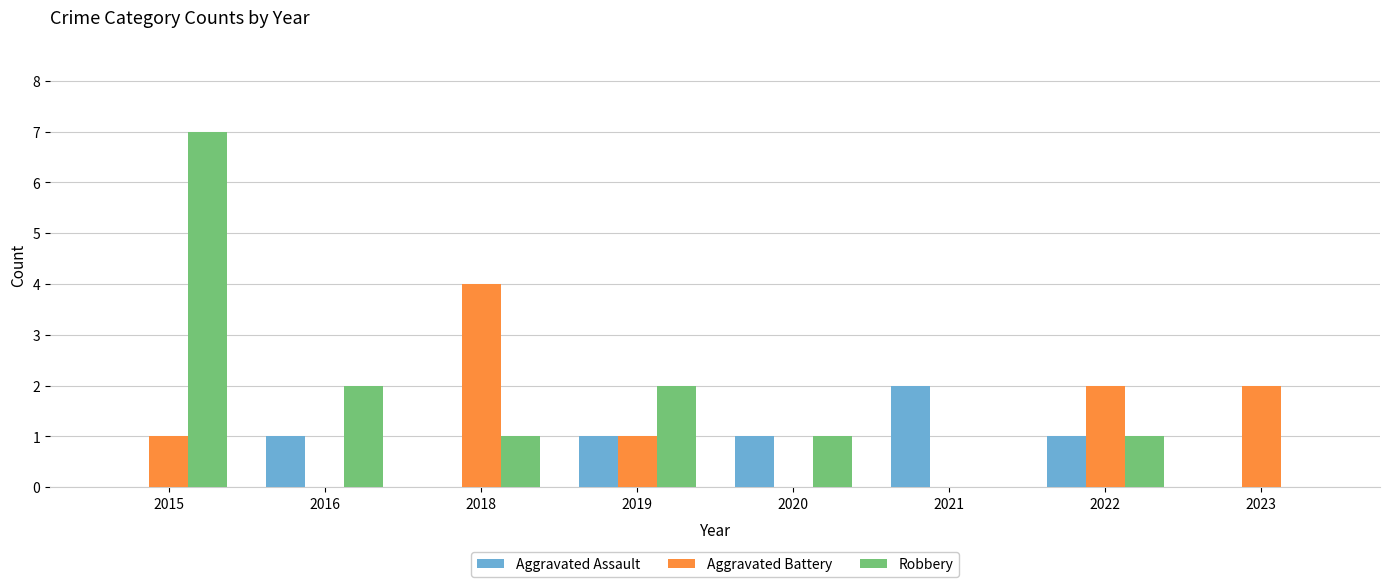

Which series has the largest total across all categories?

Robbery